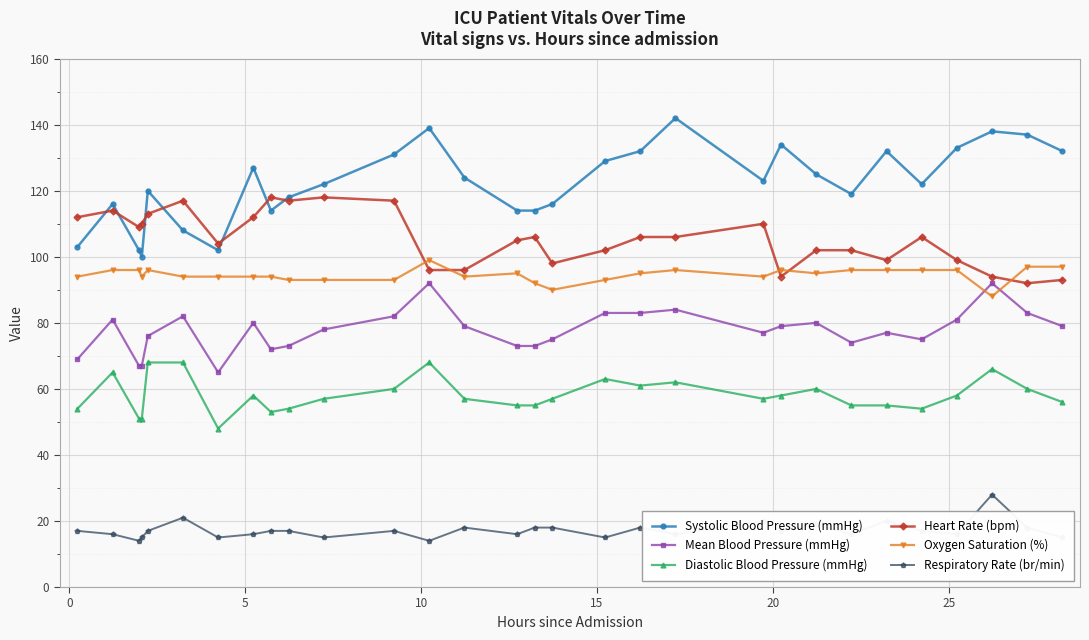

What is the value of the Systolic Blood Pressure (mmHg) point at the 3rd from the left?

102